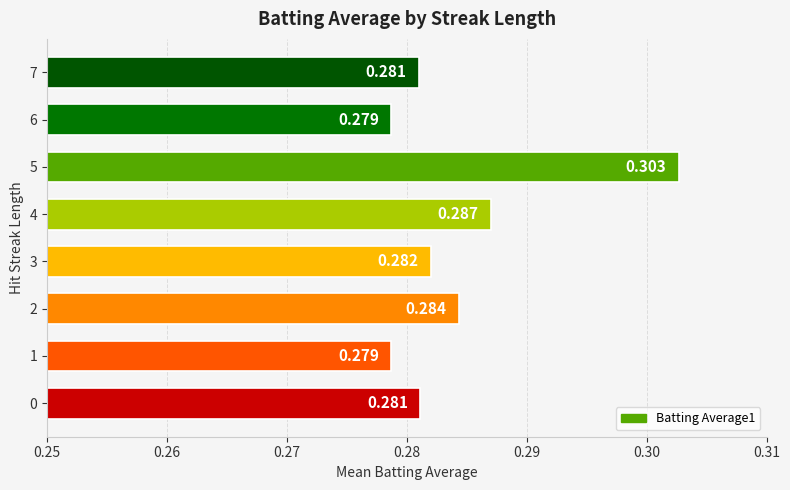

How many series are shown in this chart?

1